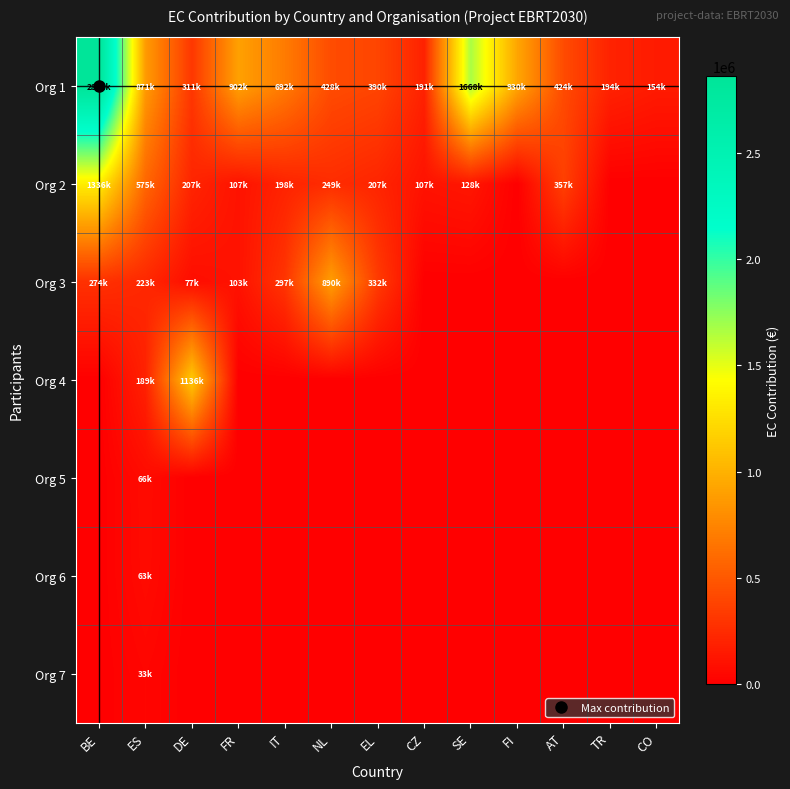

Reading left to right, list all the values displayed in this chart.

Org 1: BE=2861000	ES=871529	DE=311250	FR=902562	IT=692235	NL=428460	EL=390000	CZ=191625	SE=1668042	FI=930611	AT=424488	TR=194925	CO=154500
Org 2: BE=1336093	ES=575475	DE=207375	FR=107805	IT=198168	NL=249825	EL=207500	CZ=107100	SE=128750	FI=0	AT=357500	TR=0	CO=0
Org 3: BE=274250	ES=223725	DE=77940	FR=103500	IT=297375	NL=890175	EL=332250	CZ=0	SE=0	FI=0	AT=0	TR=0	CO=0
Org 4: BE=0	ES=189481	DE=1136000	FR=0	IT=0	NL=0	EL=0	CZ=0	SE=0	FI=0	AT=0	TR=0	CO=0
Org 5: BE=0	ES=66507	DE=0	FR=0	IT=0	NL=0	EL=0	CZ=0	SE=0	FI=0	AT=0	TR=0	CO=0
Org 6: BE=0	ES=63637	DE=0	FR=0	IT=0	NL=0	EL=0	CZ=0	SE=0	FI=0	AT=0	TR=0	CO=0
Org 7: BE=0	ES=33750	DE=0	FR=0	IT=0	NL=0	EL=0	CZ=0	SE=0	FI=0	AT=0	TR=0	CO=0